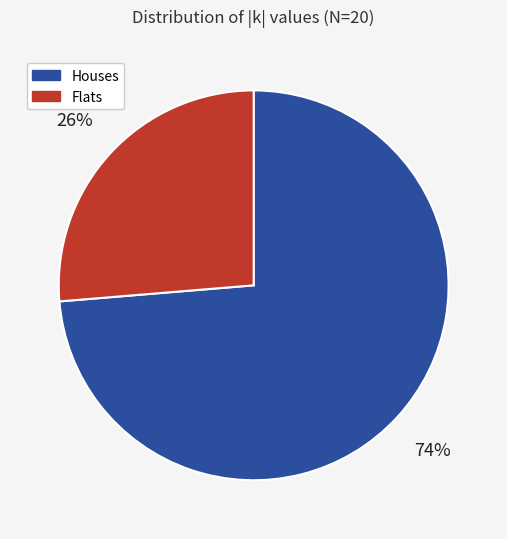

Between Houses and Flats, which is larger?

Houses